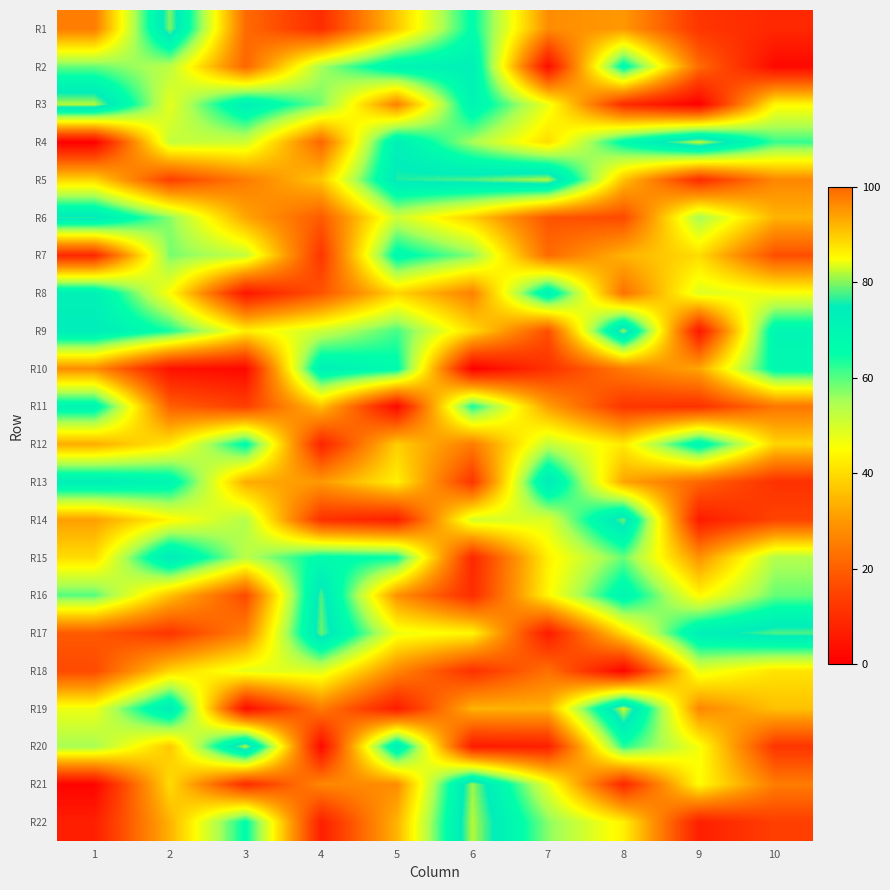

Which label corresponds to the largest value in the chart?

9